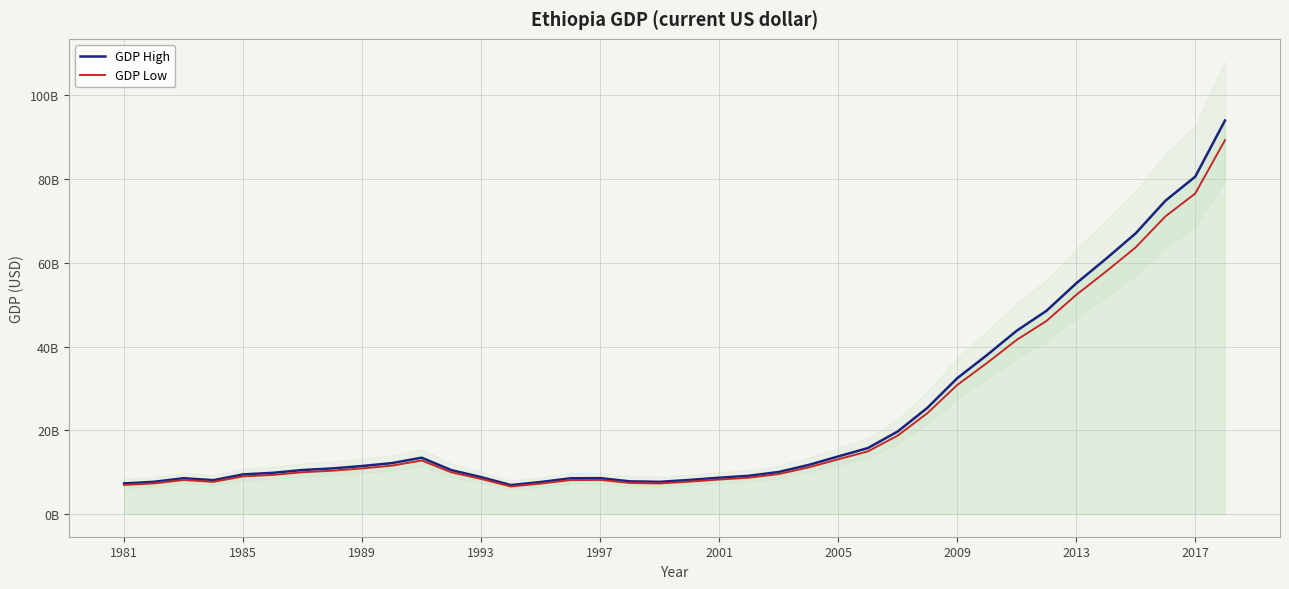

What is the greatest value displayed?

93970000000.0